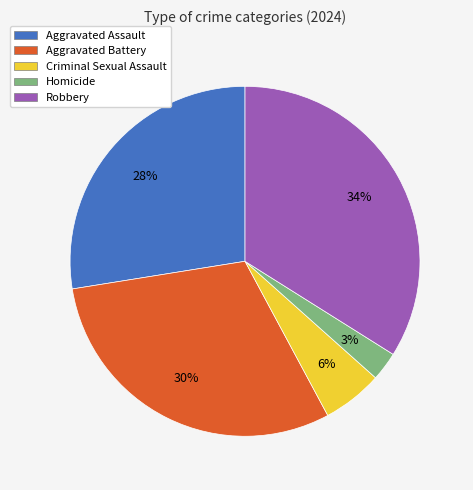

Does Robbery represent more than half of the total?

No